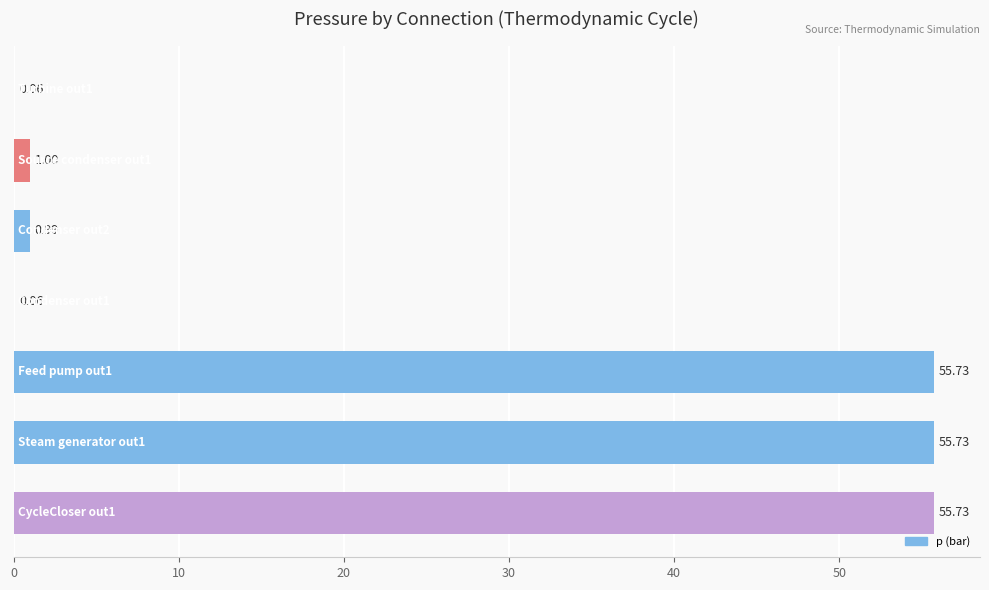

What is the sum of all values?

169.3